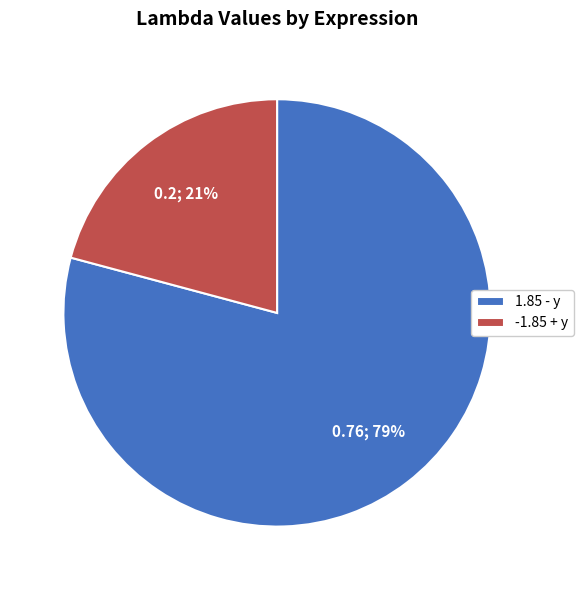

Do 1.85 - y and -1.85 + y together represent more than half of the pie?

Yes